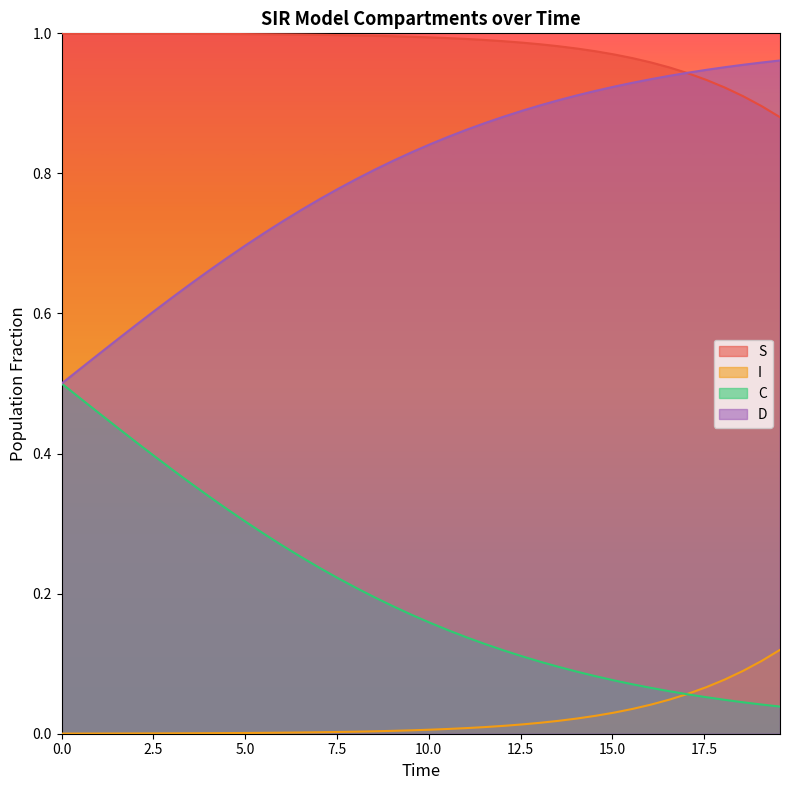

Rank the series by their average value, from highest to lowest.

S, D, C, I